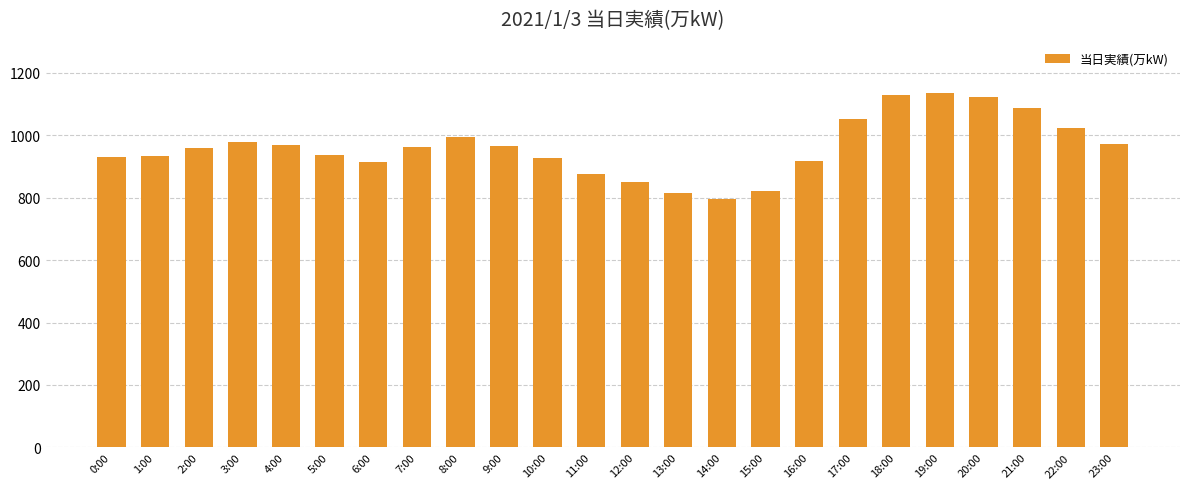

What is the label of the 6th bar from the right?

18:00